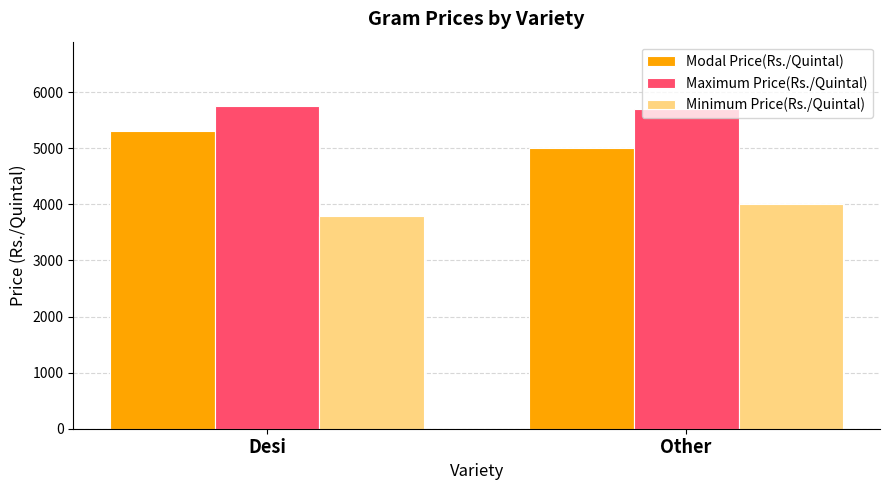

Which category has the lowest value in the Minimum Price(Rs./Quintal) series?

Desi